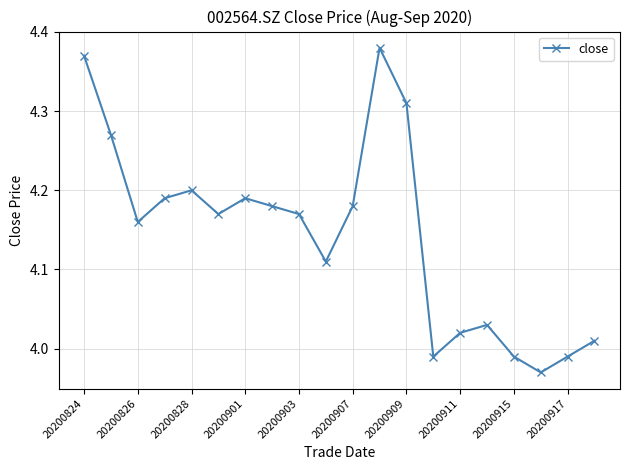

What is the sum of all values?

82.9